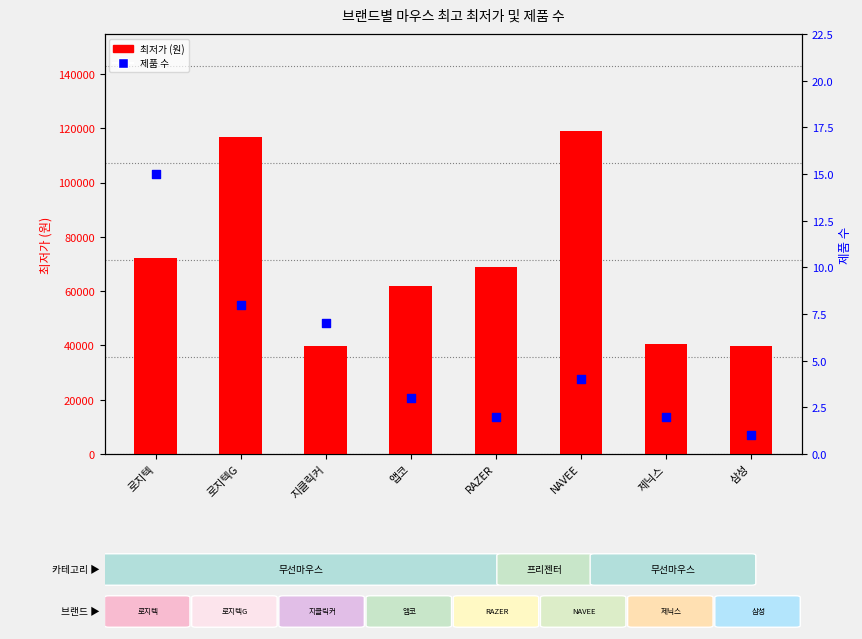

Which series has the largest Y range (max minus min)?

최저가 (원)